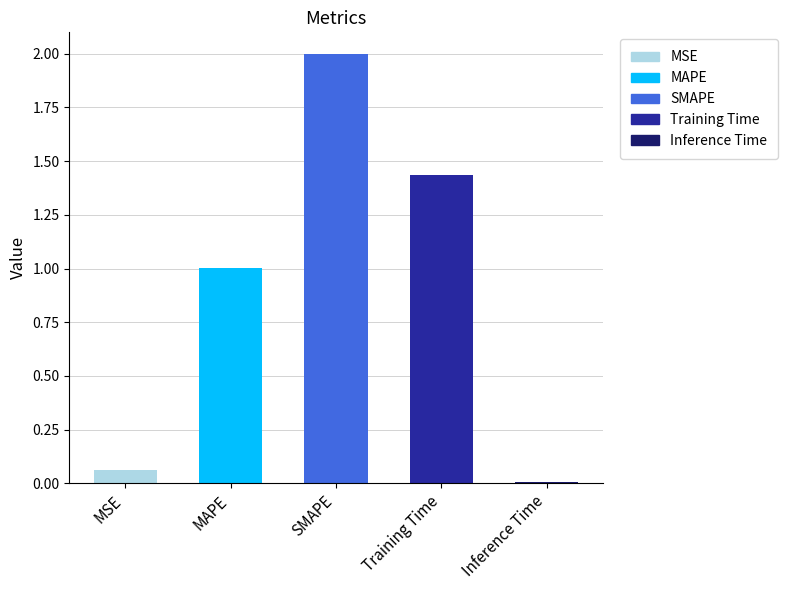

What is the change in value from Training Time to Inference Time?

-1.4